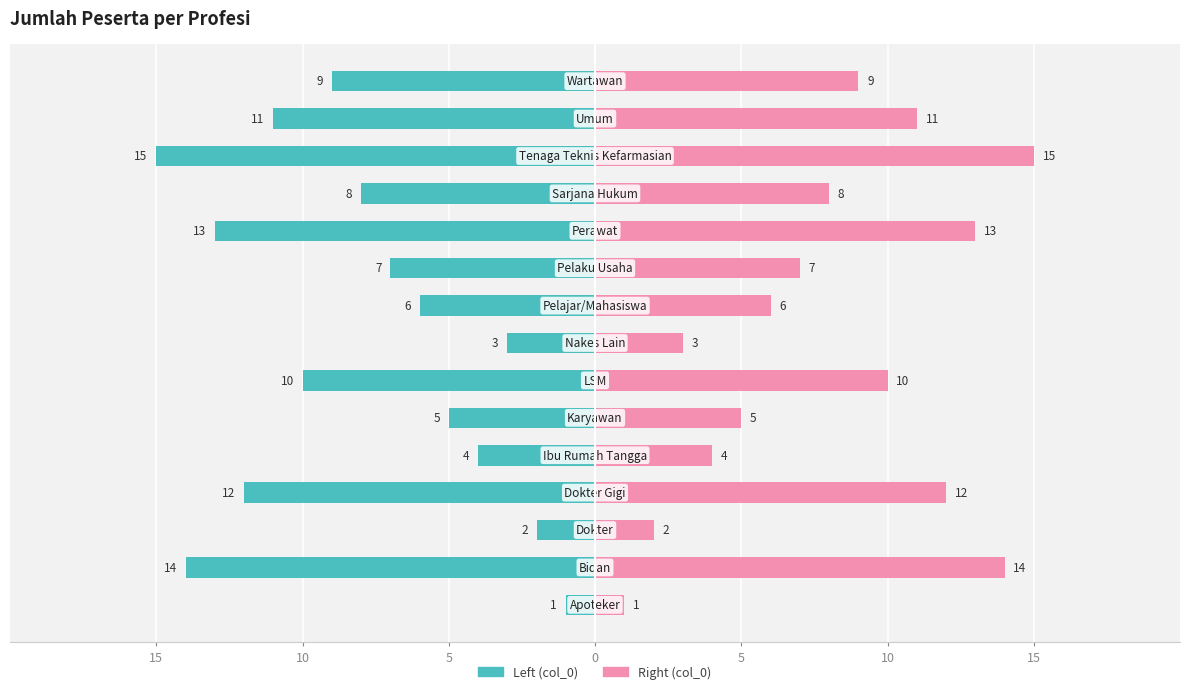

What is the label of the 7th bar from the right?

8